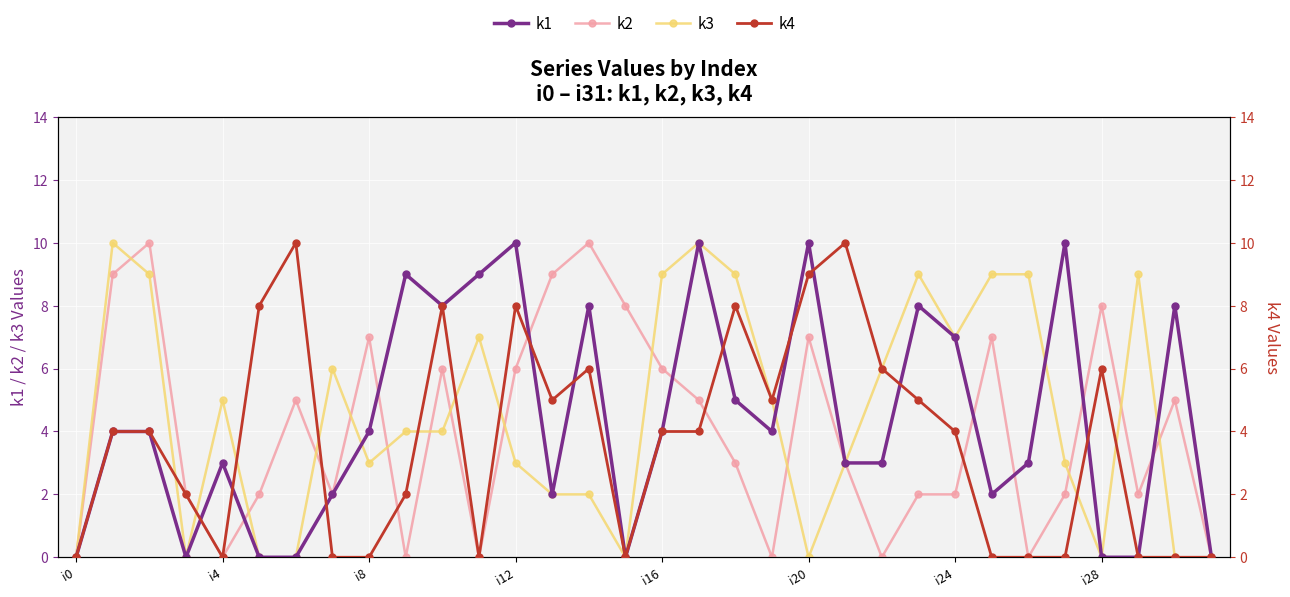

Rank the series by their maximum value, from highest to lowest.

k1, k2, k3, k4